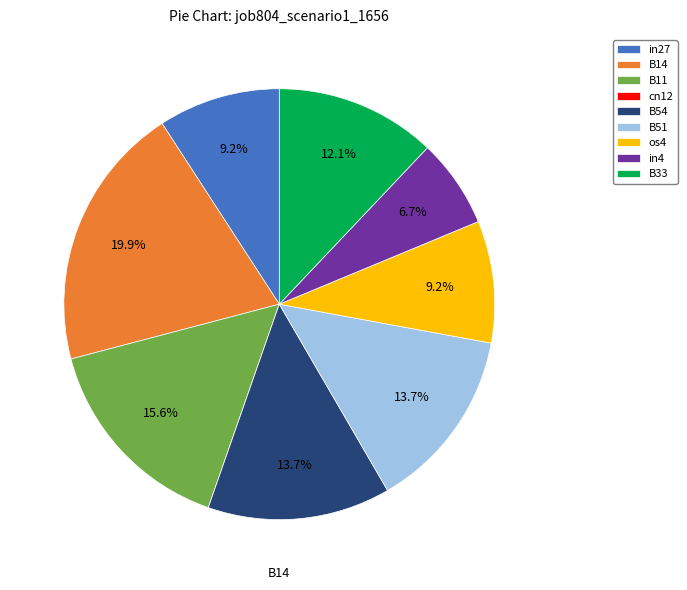

Is it true that B33 is 12% of the pie?

True